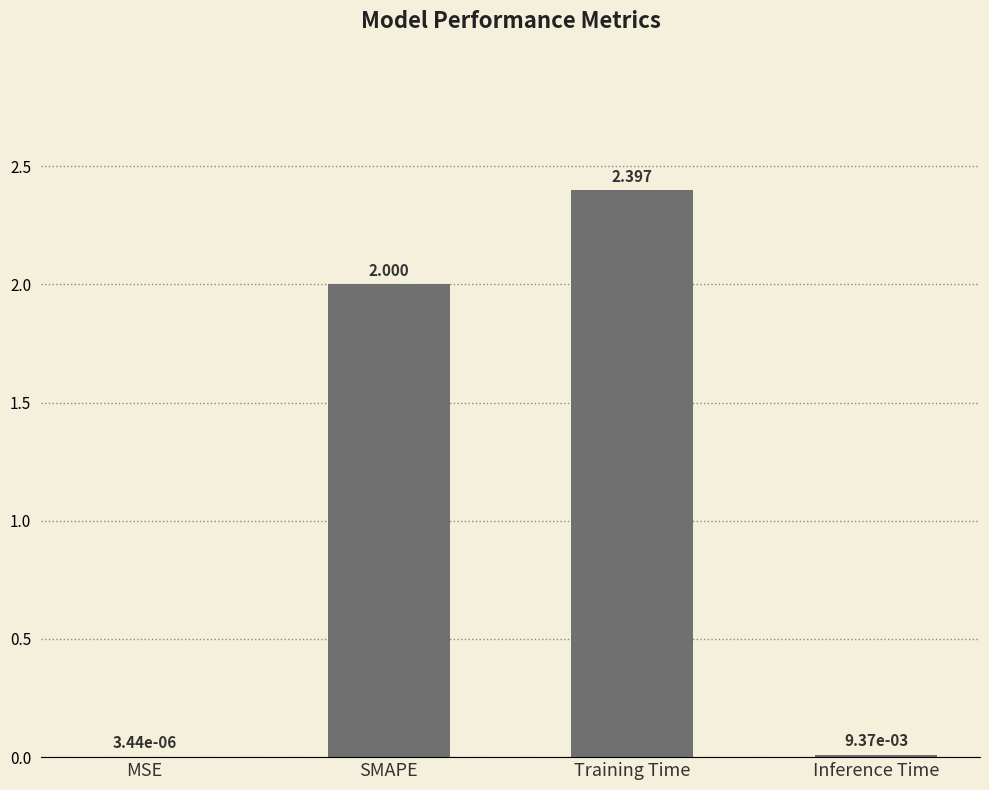

Is it true that the value at SMAPE is 0.5?

False